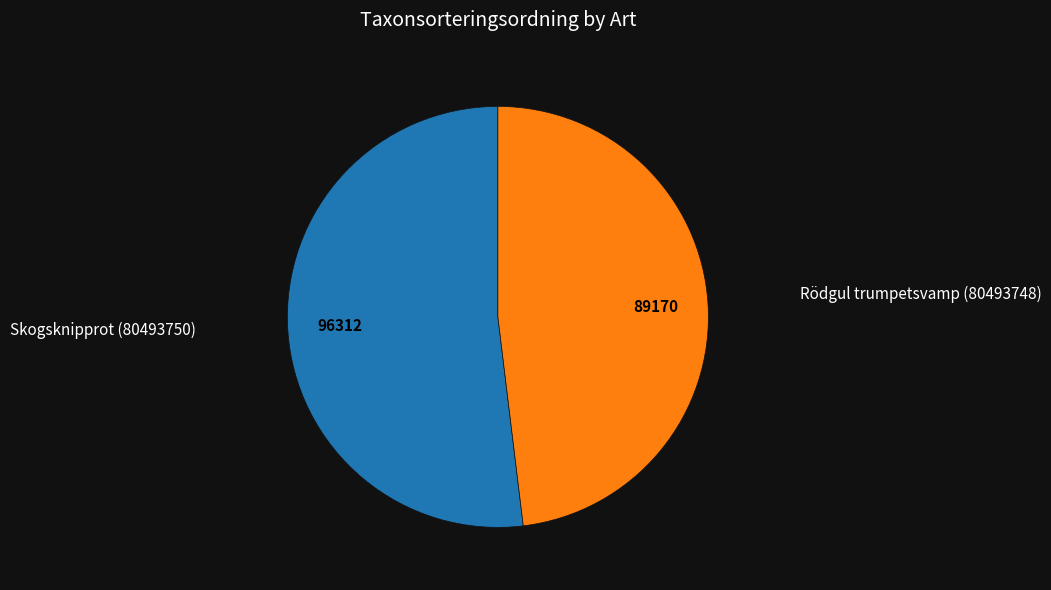

Is there any slice that represents more than half of the pie?

Yes